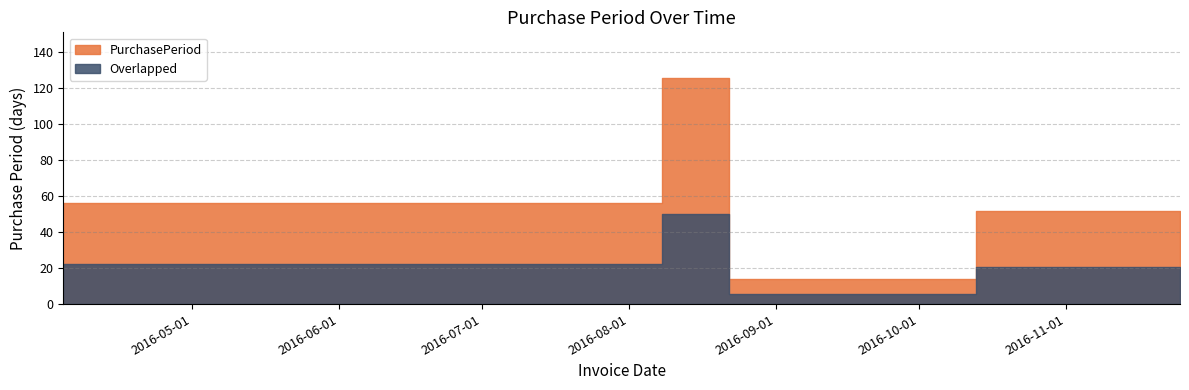

The value at 2016-10-13 is 68. True or false?

False